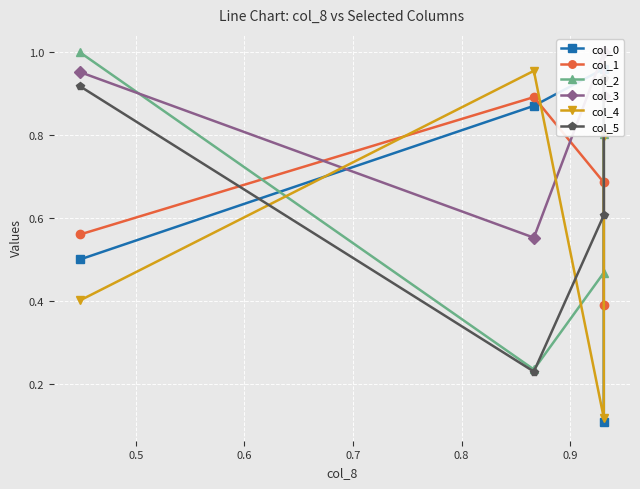

Which series has the widest spread of values?

col_0